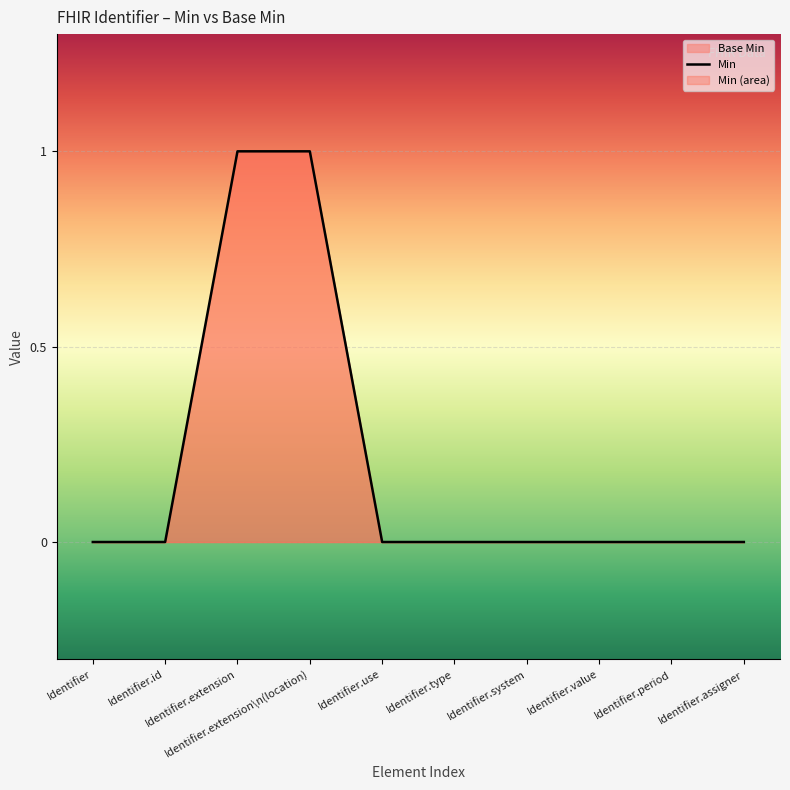

What position from the right is Identifier.extension\n(location)?

7